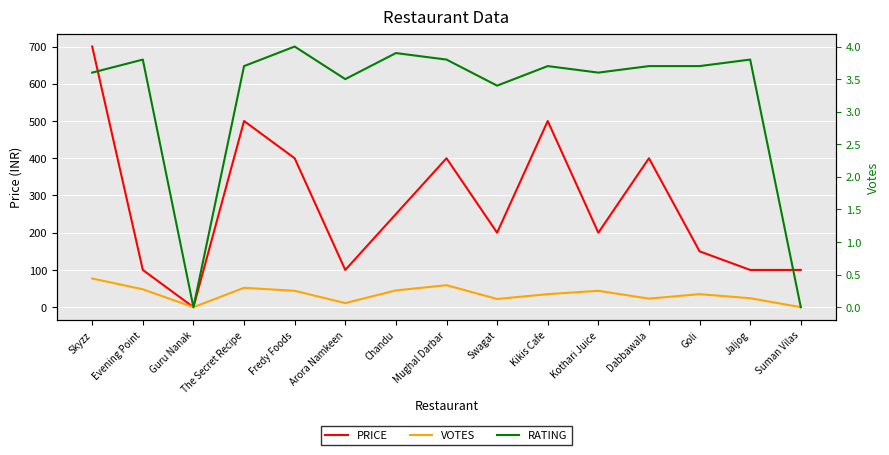

Reading left to right, list all the values displayed in this chart.

PRICE: 700.0	100.0	0.0	500.0	400.0	100.0	250.0	400.0	200.0	500.0	200.0	400.0	150.0	100.0	100.0
VOTES: 77.0	48.0	0.0	52.0	44.0	11.0	45.0	59.0	22.0	35.0	44.0	23.0	35.0	24.0	0.0
RATING: 3.6	3.8	0.0	3.7	4.0	3.5	3.9	3.8	3.4	3.7	3.6	3.7	3.7	3.8	0.0